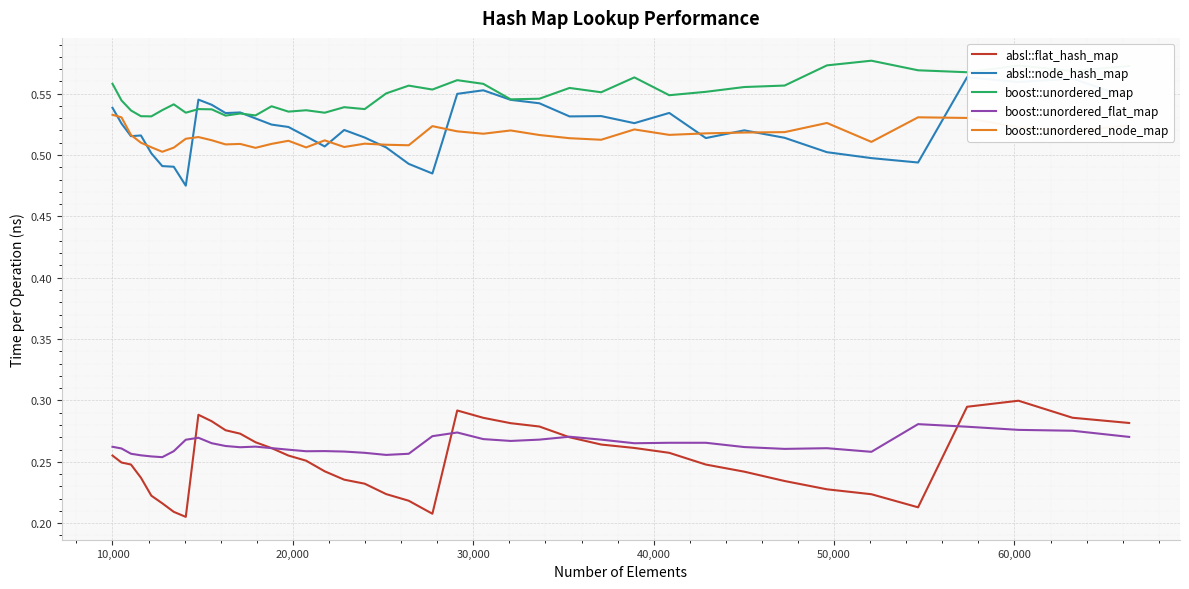

True or false: boost::unordered_map and absl::flat_hash_map intersect in this chart.

False